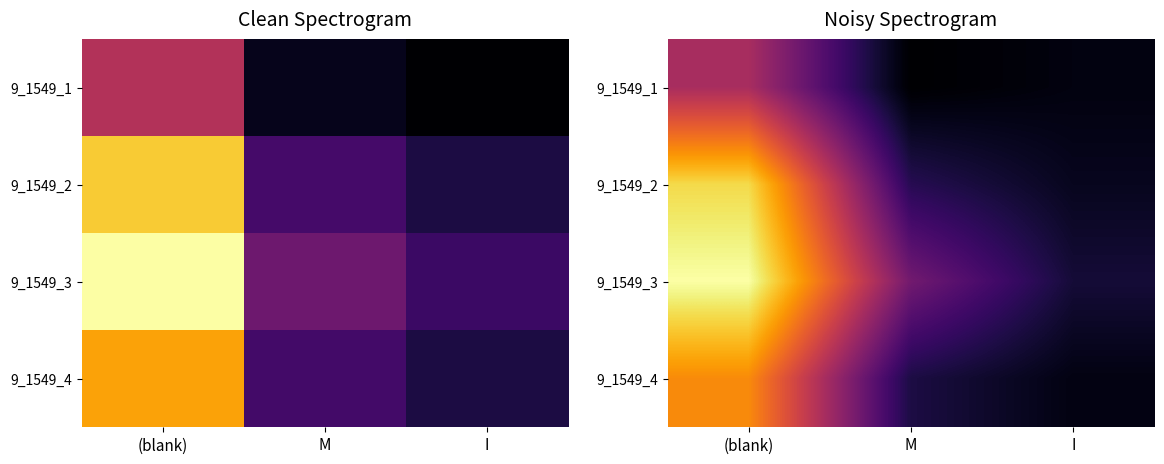

How many series are shown in this chart?

4